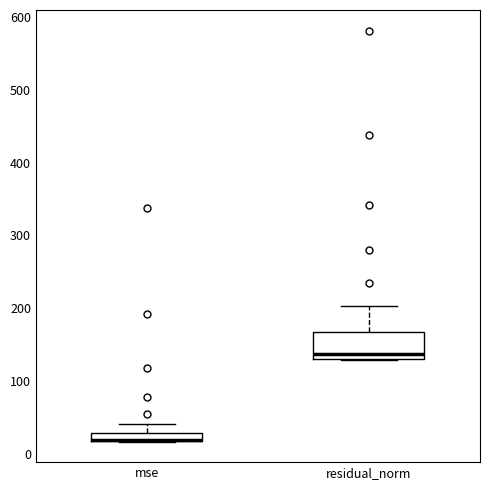

Which box is the tallest, from its lower edge to its upper edge?

residual_norm